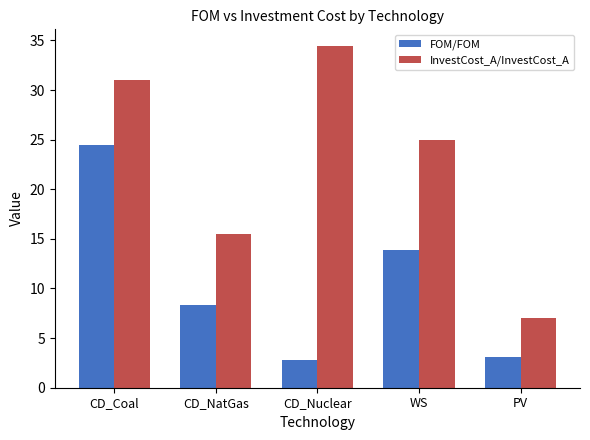

Reading left to right, list all the values displayed in this chart.

FOM/FOM: CD_Coal=24.4	CD_NatGas=8.3	CD_Nuclear=2.8	WS=13.9	PV=3.1
InvestCost_A/InvestCost_A: CD_Coal=31.0	CD_NatGas=15.5	CD_Nuclear=34.4	WS=25.0	PV=7.1